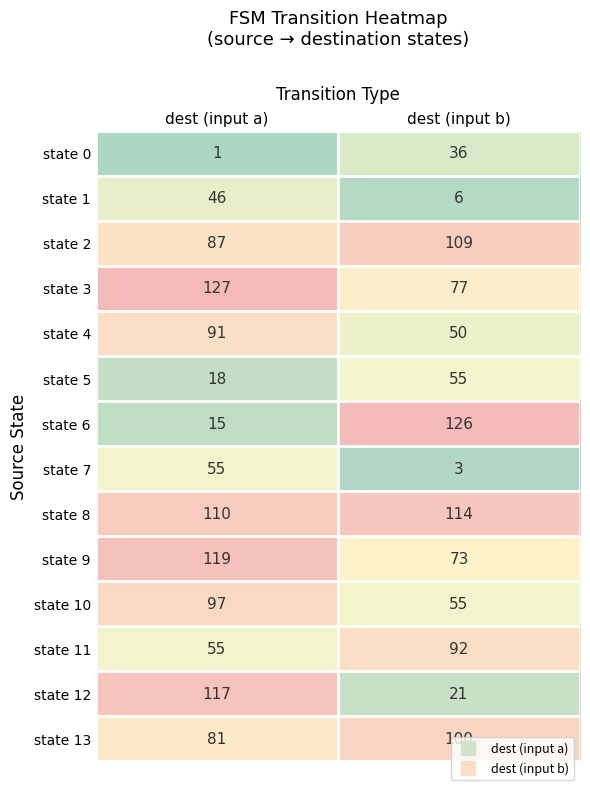

What is the sum of the state 10 values at dest (input a) and dest (input b)?

152